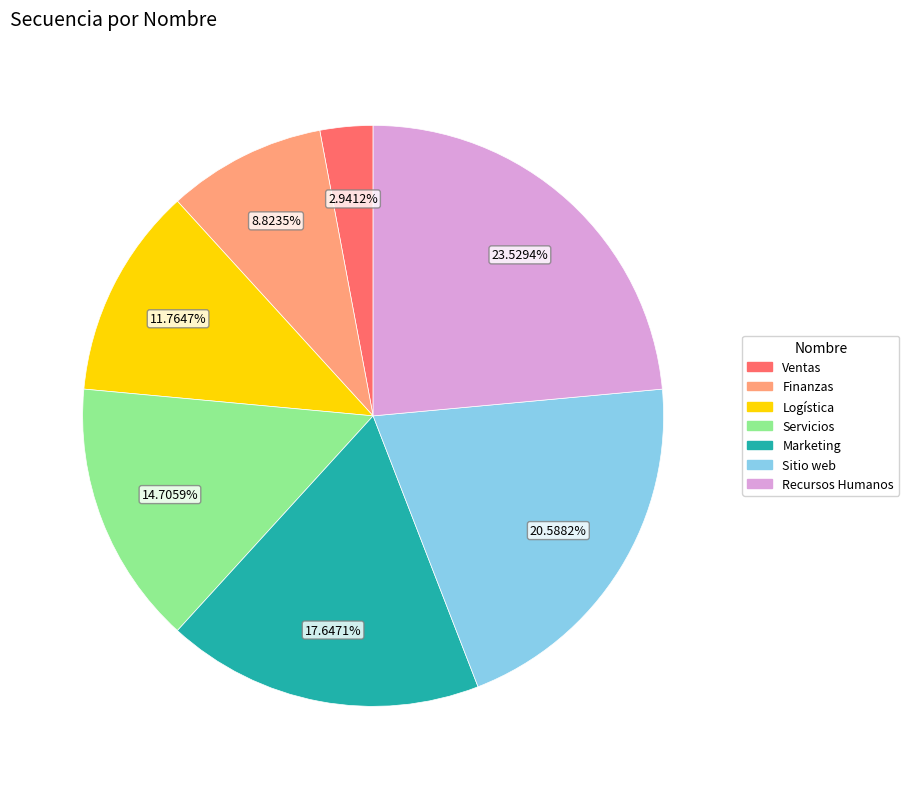

What percentage is the Logística slice, to the nearest percent?

12%